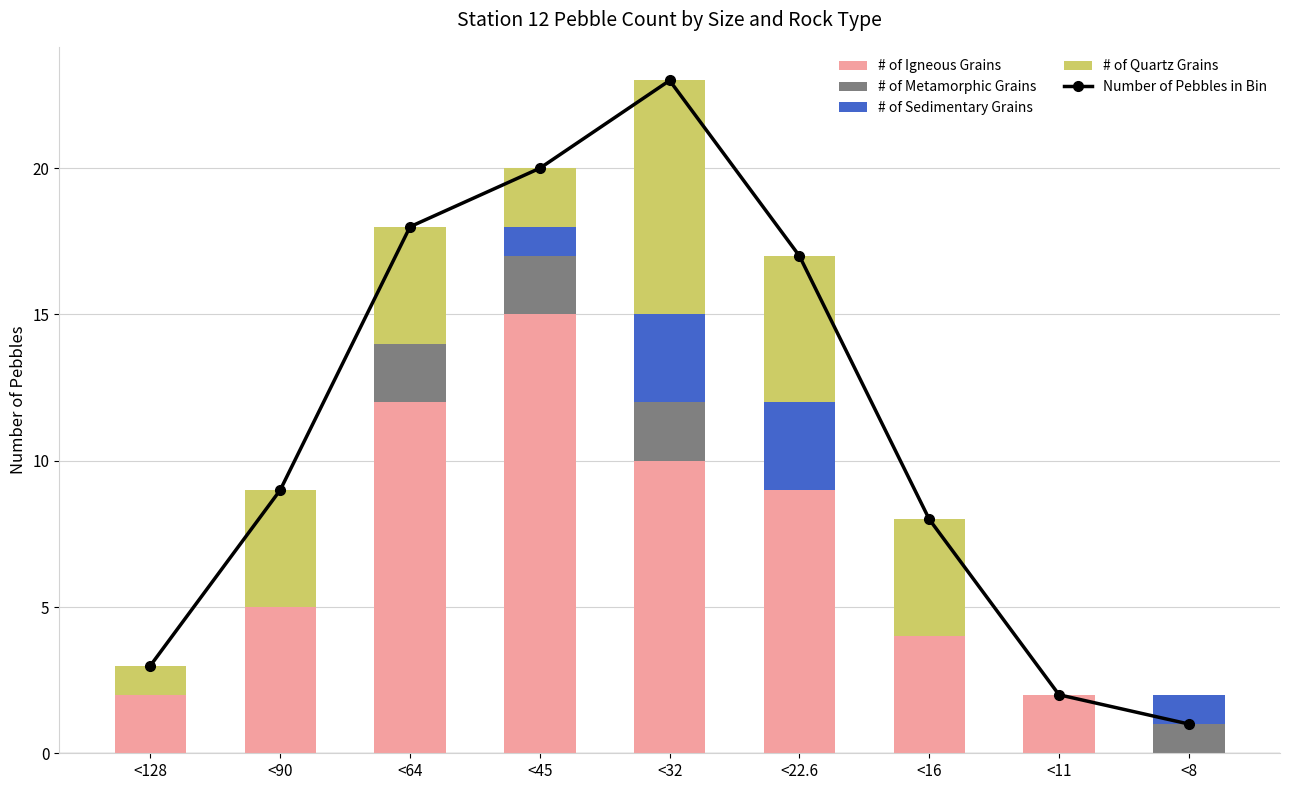

Is the value of # of Metamorphic Grains at <11 greater than the value of # of Sedimentary Grains at <128?

No